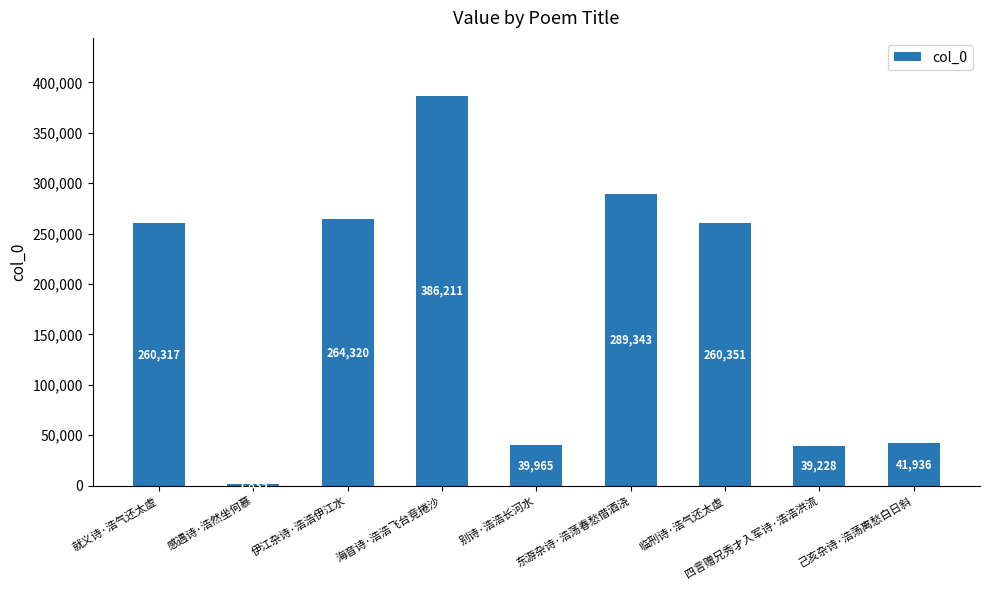

Which category has the highest value across all series?

海音诗·浩浩飞台竞捲沙